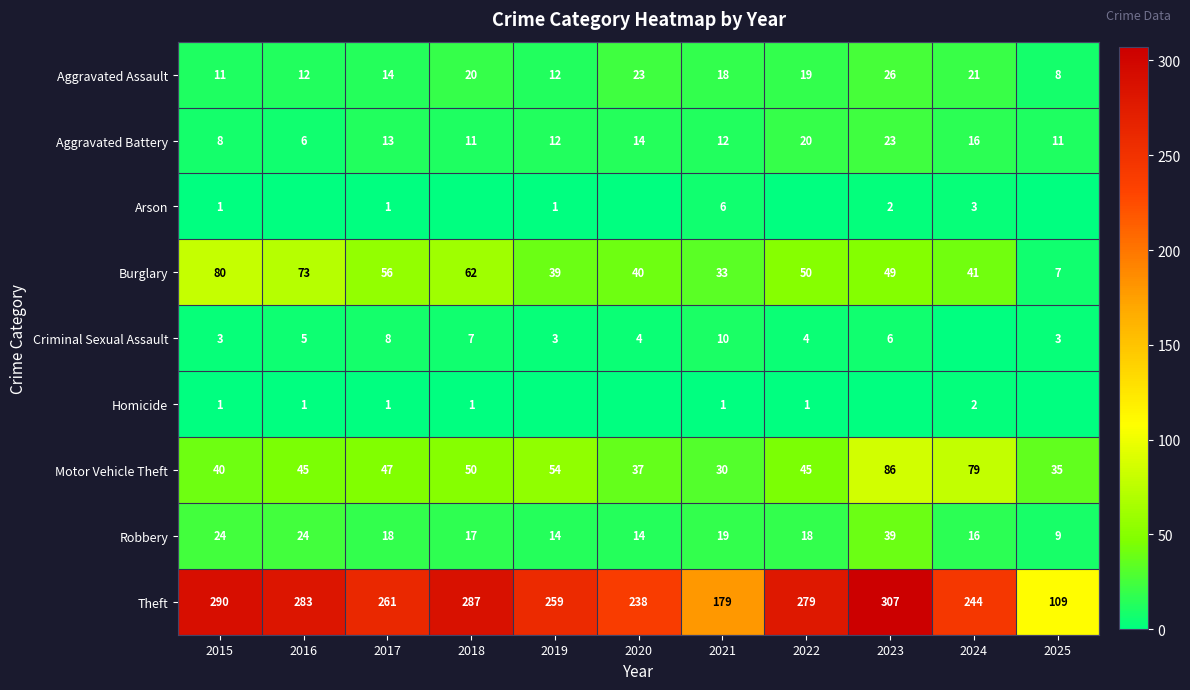

True or false: Burglary has a value of 68 at 2022.

False